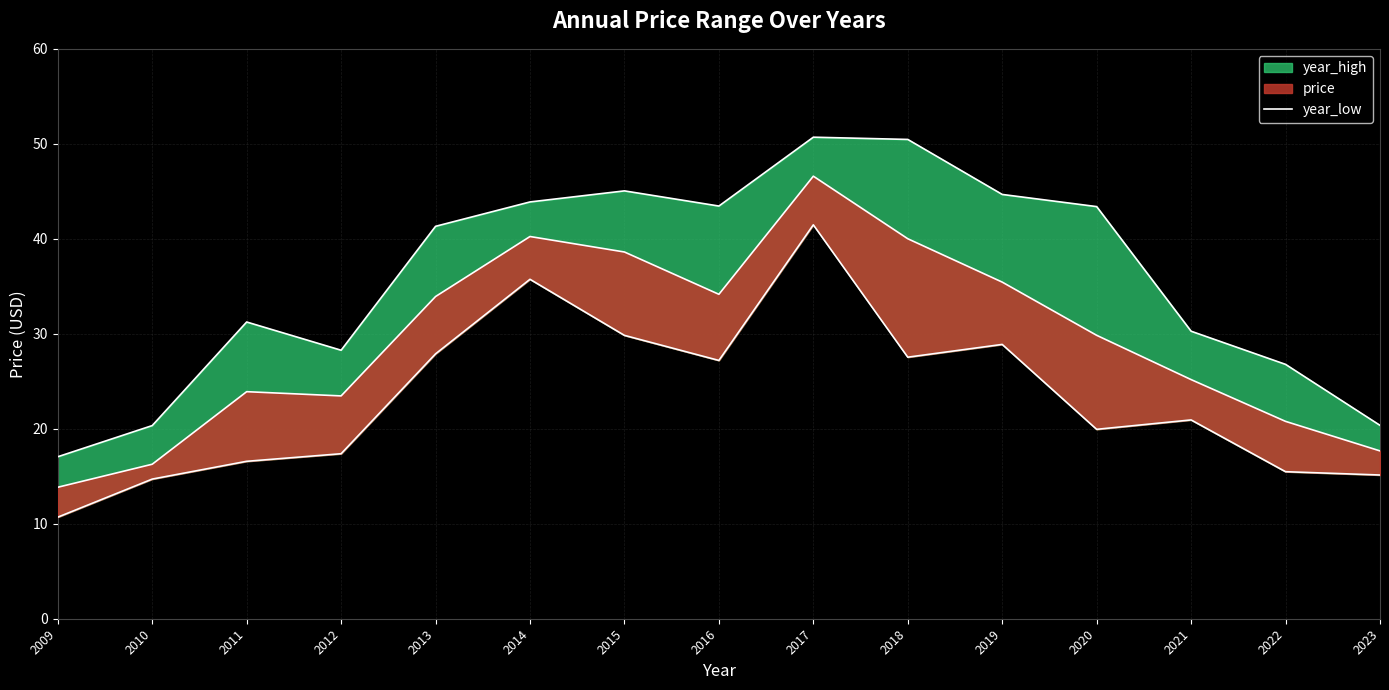

What is the change in value from 2009 to 2021?

+13.2